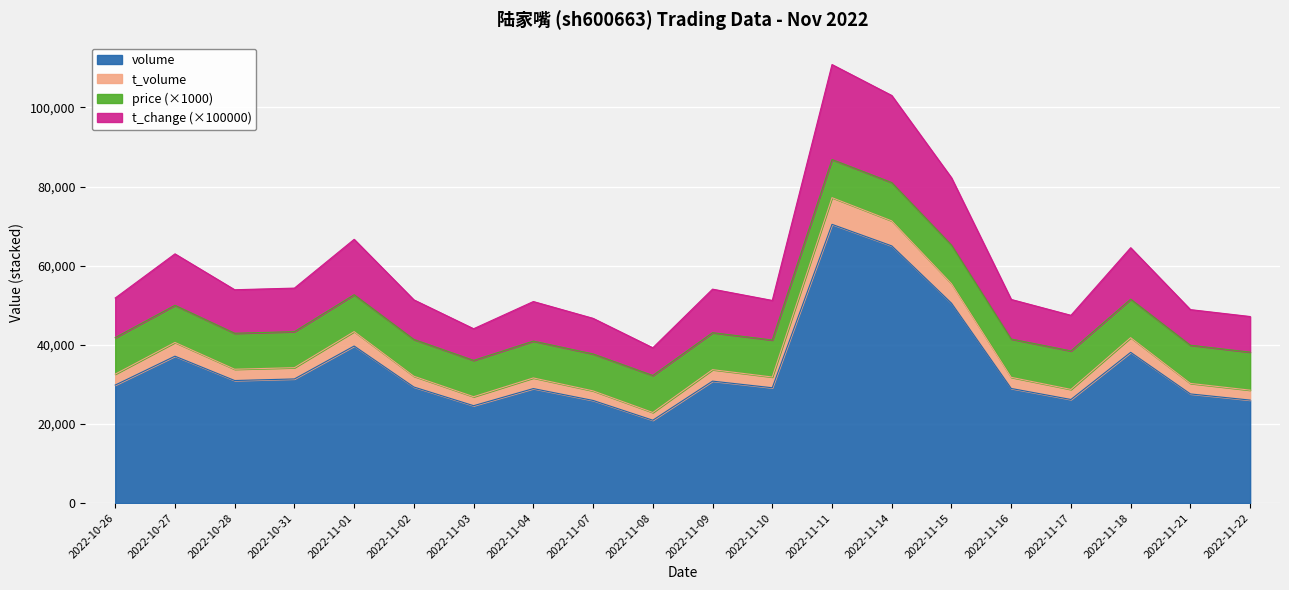

The value of volume at 2022-11-01 is 59154. True or false?

False